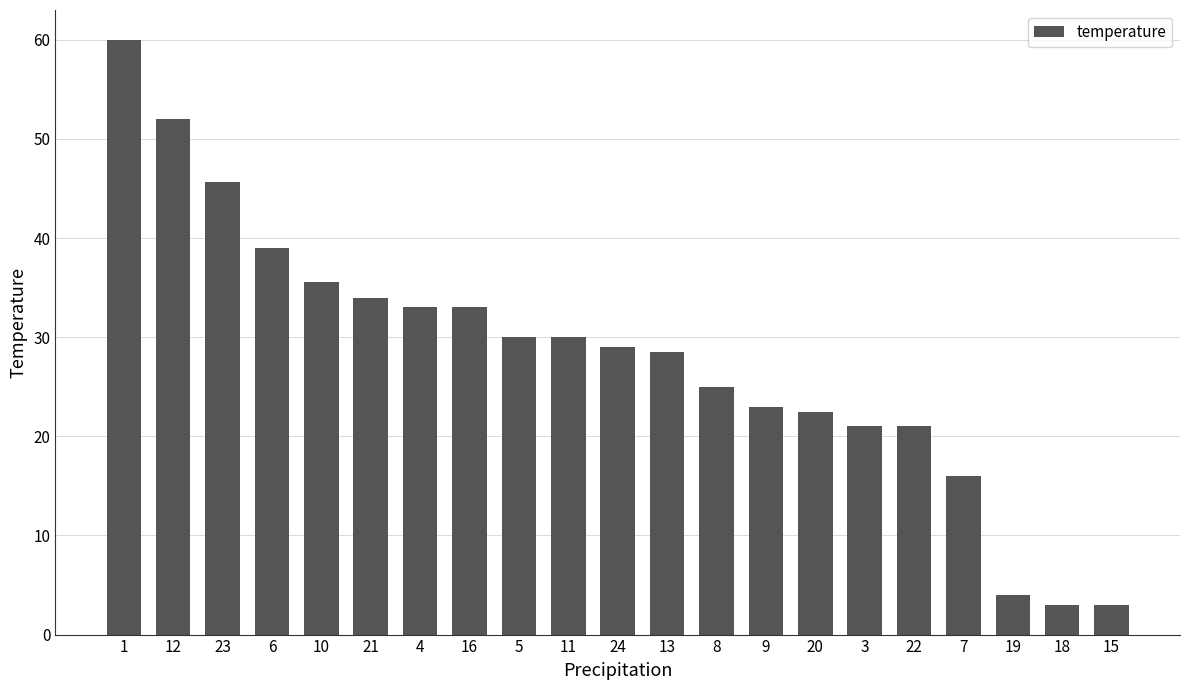

What position from the left is 3?

16